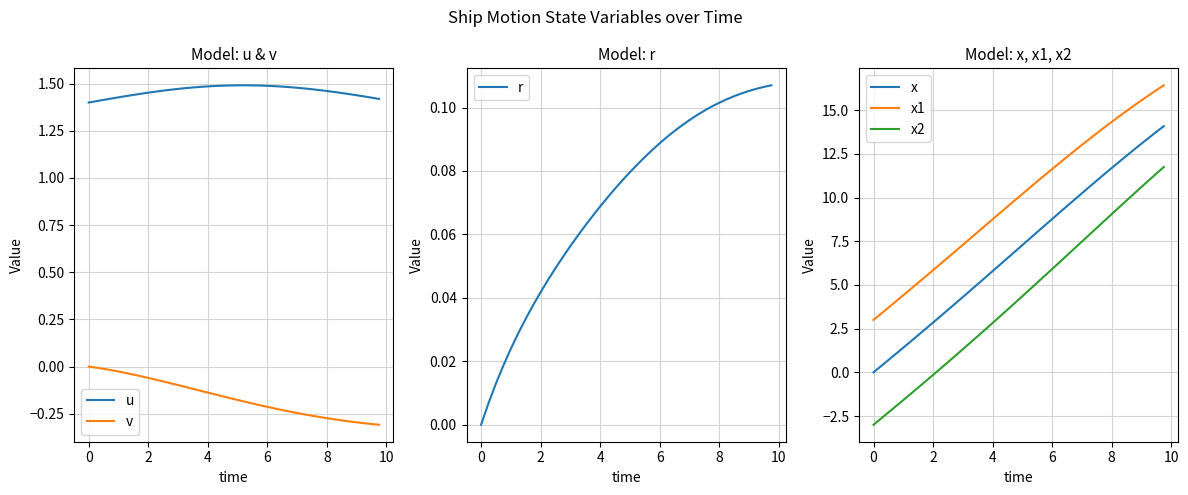

What is the difference between the second highest and second lowest values in the x2 series?

14.0